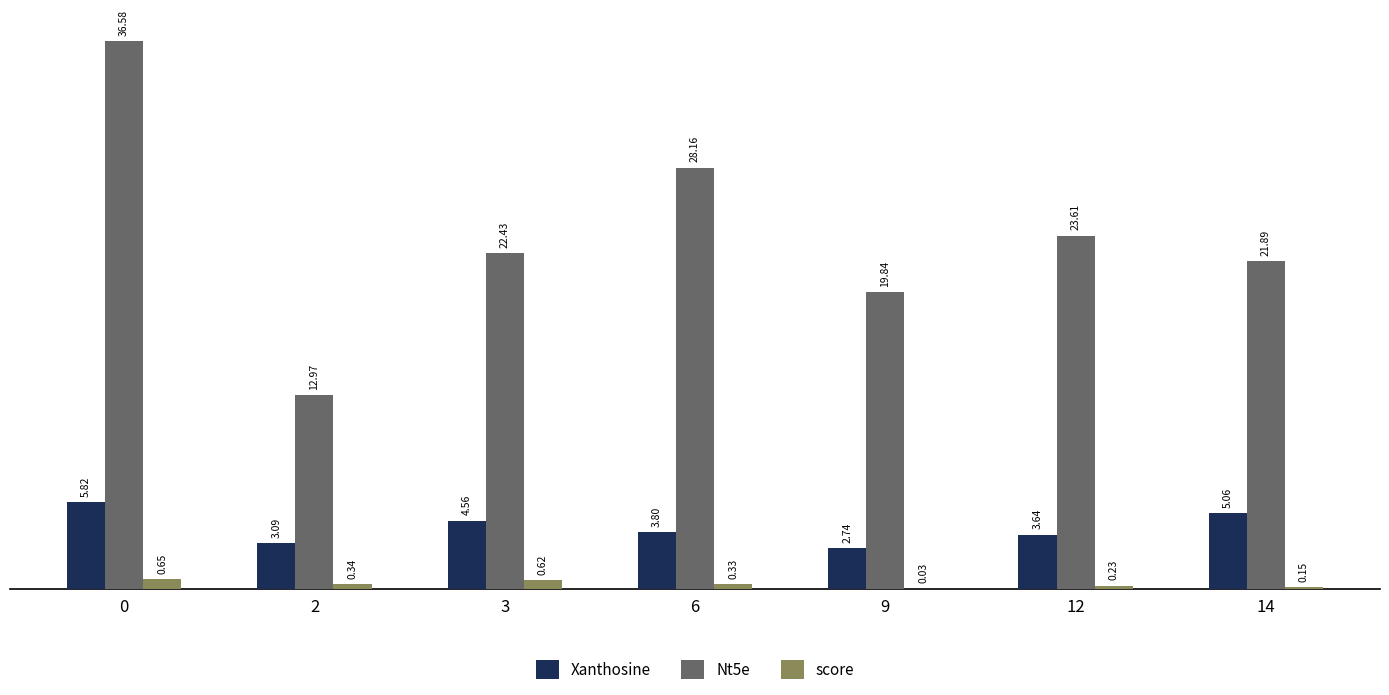

What are all the series names shown in the legend?

Xanthosine, Nt5e, score